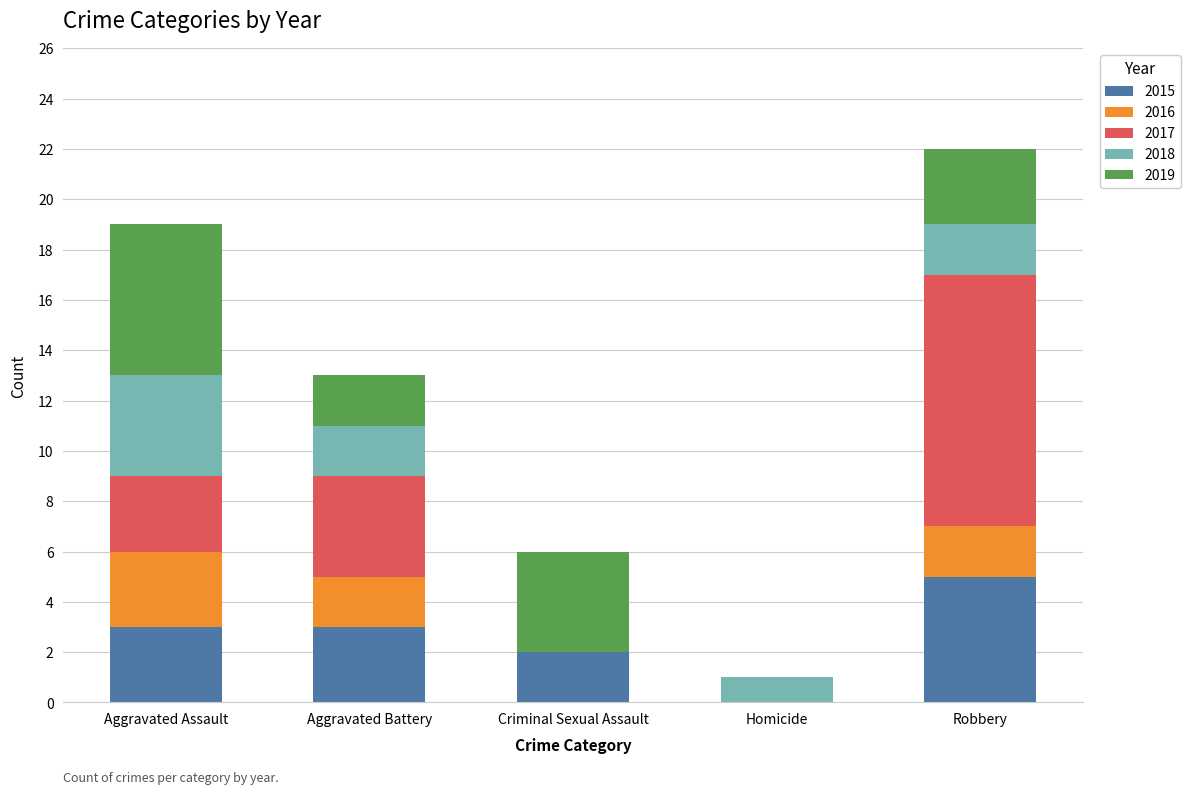

True or false: 2015 has a value of 2 at Criminal Sexual Assault.

True